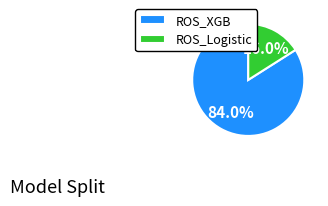

Is ROS_XGB the majority of the pie?

Yes